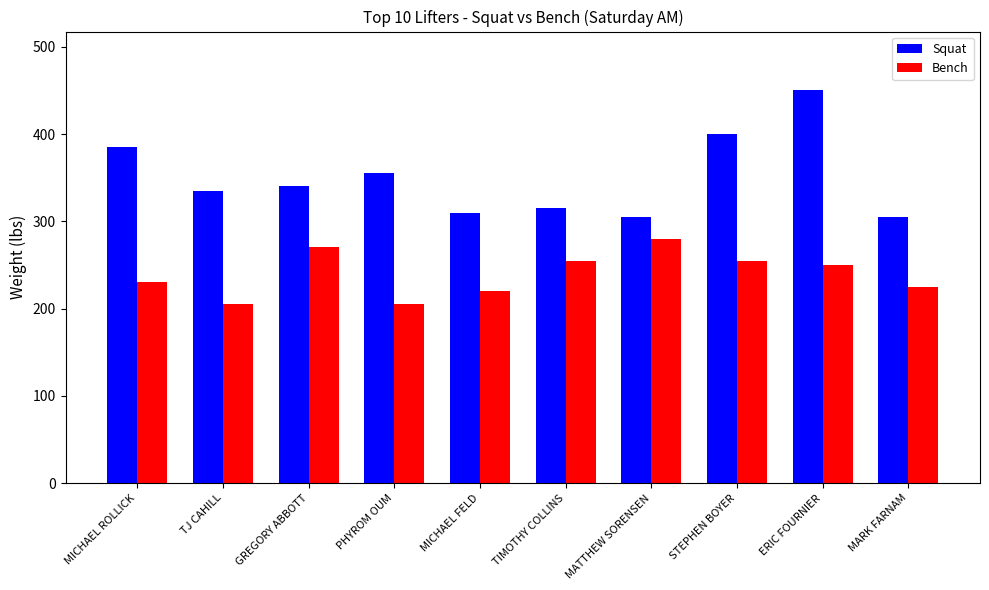

At how many categories does at least one series exceed 221?

10